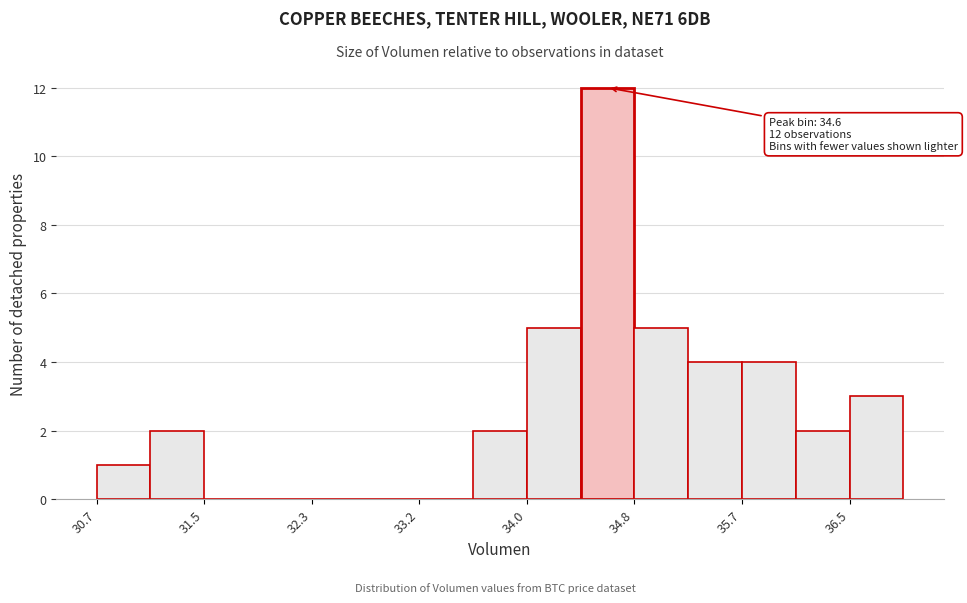

Which range on the x-axis has the tallest bar?

34.4 to 34.8